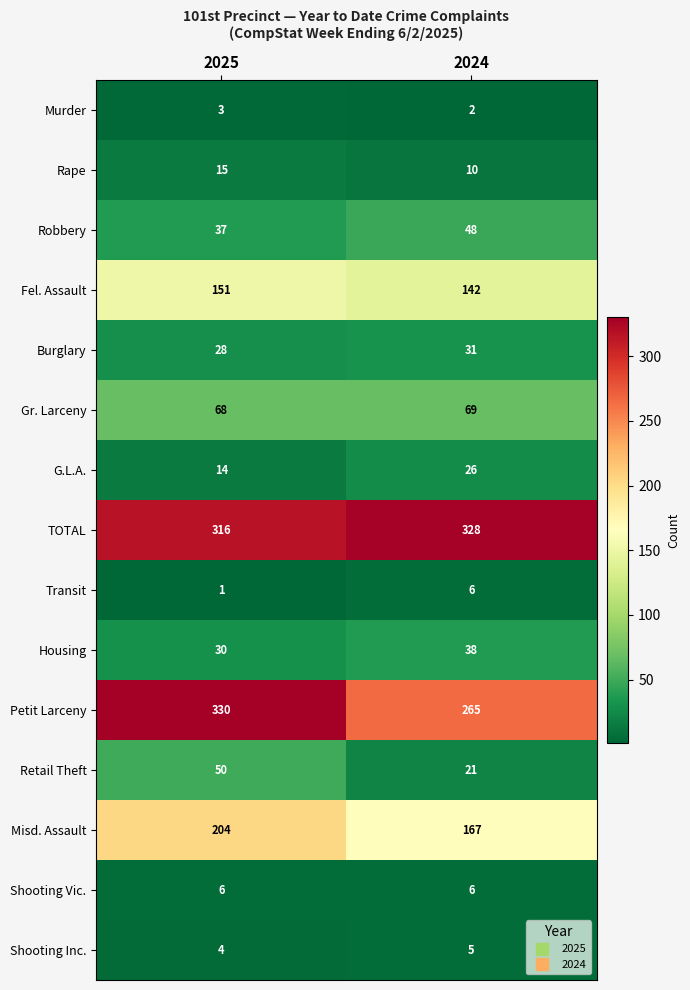

How many data points does each series have?

2